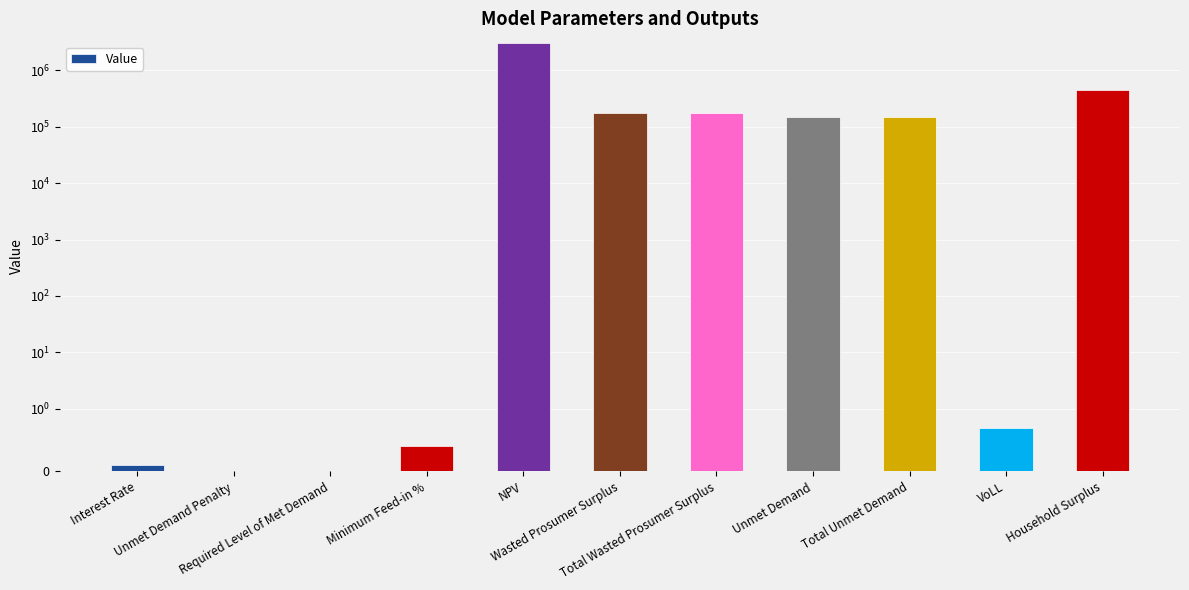

What is the sum of the values at VoLL and Interest Rate?

0.8